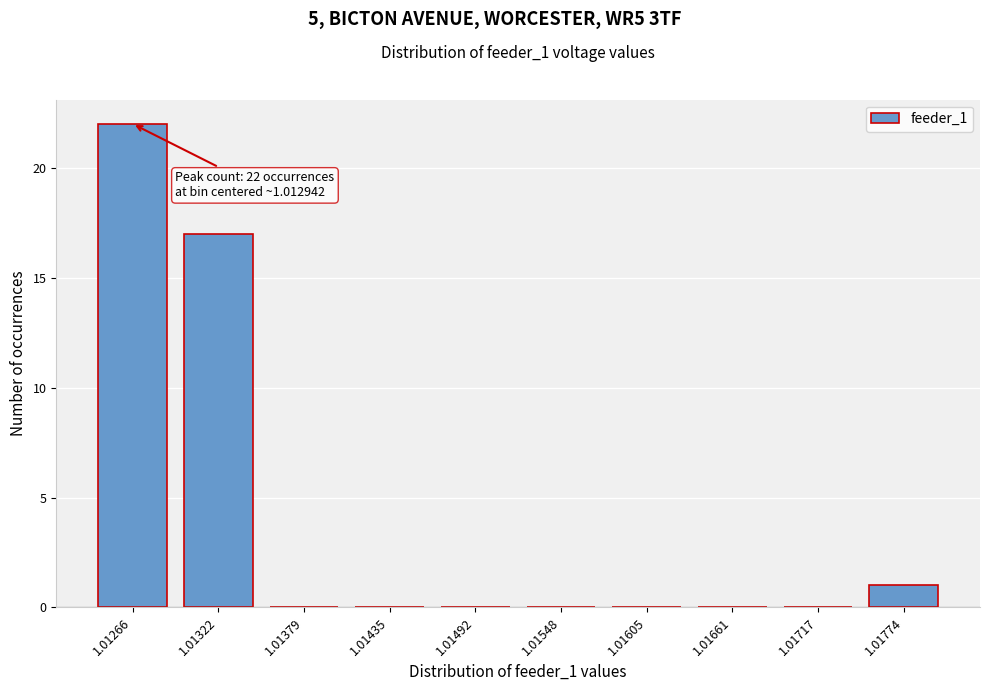

Reading left to right, what are all the values shown in this chart?

1.01266=22	1.01322=17	1.01379=0	1.01435=0	1.01492=0	1.01548=0	1.01605=0	1.01661=0	1.01717=0	1.01774=1